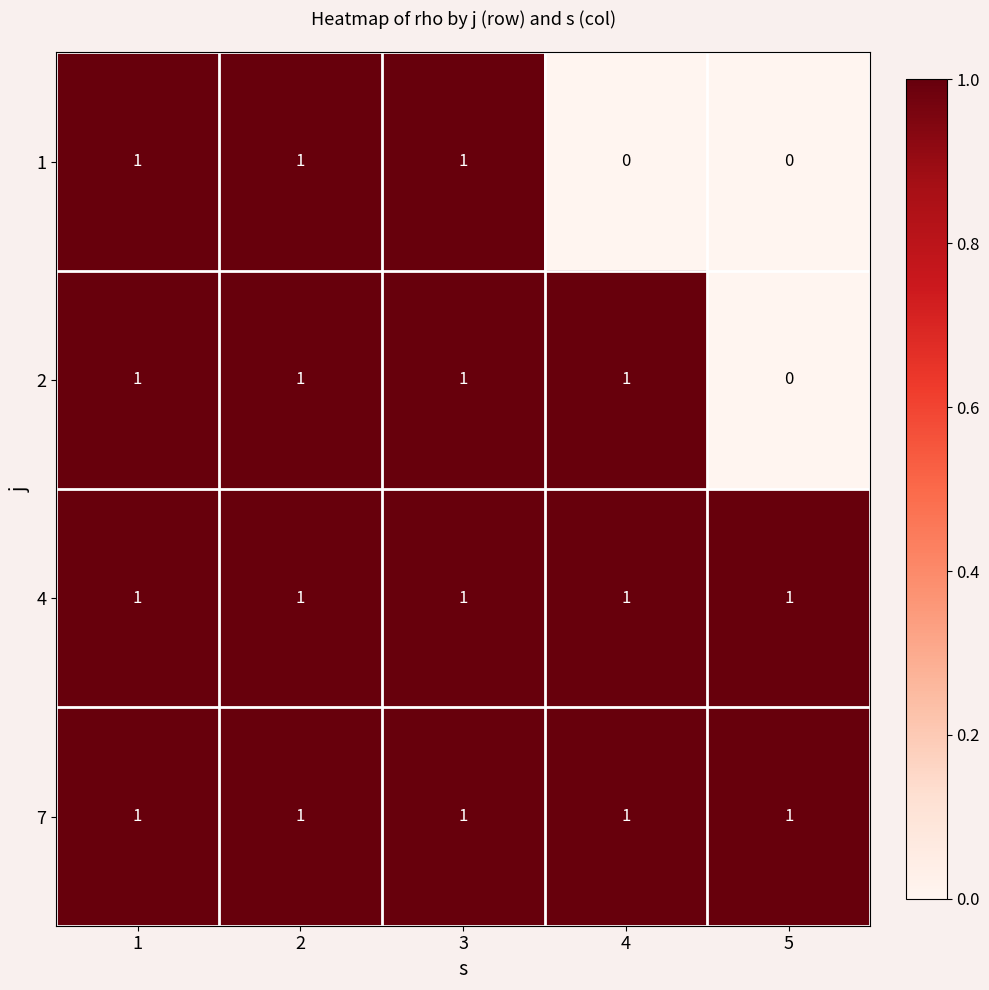

At how many categories does at least one series exceed 0?

5